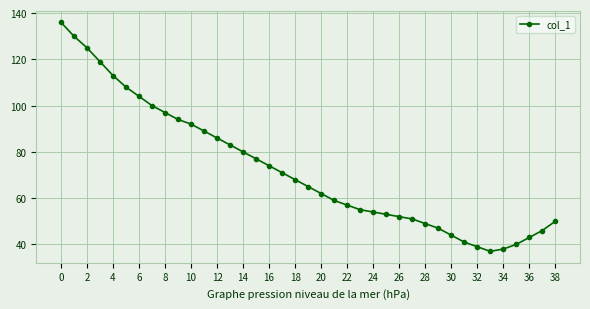

What is the maximum value shown in the chart?

136